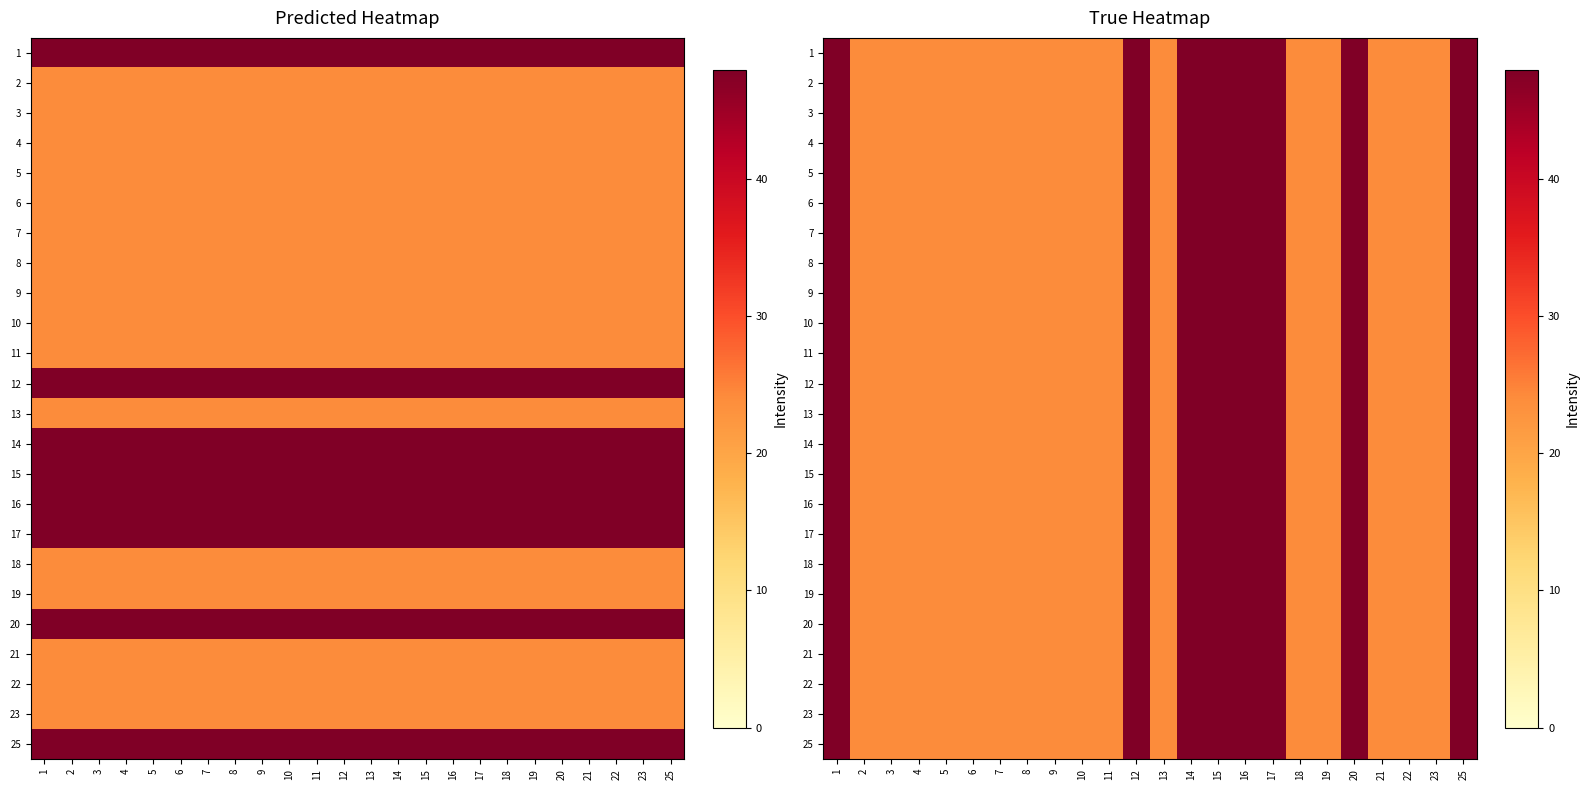

The value of 25 at 20 is 48. True or false?

True